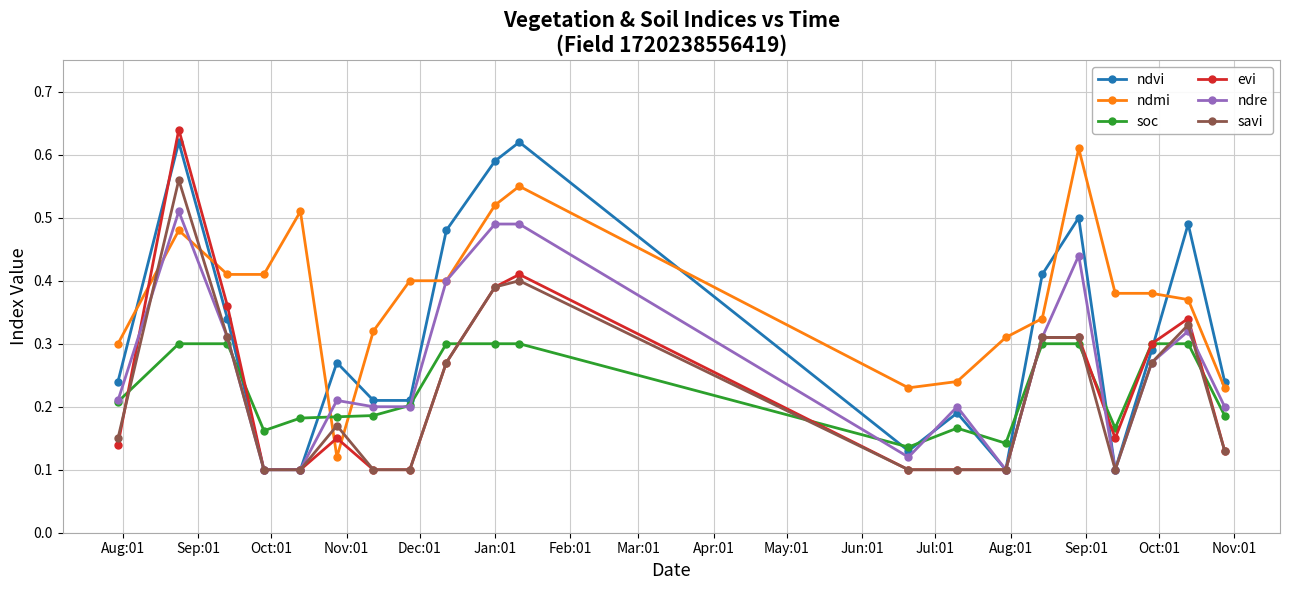

How many interior local peaks does the ndvi series have?

6